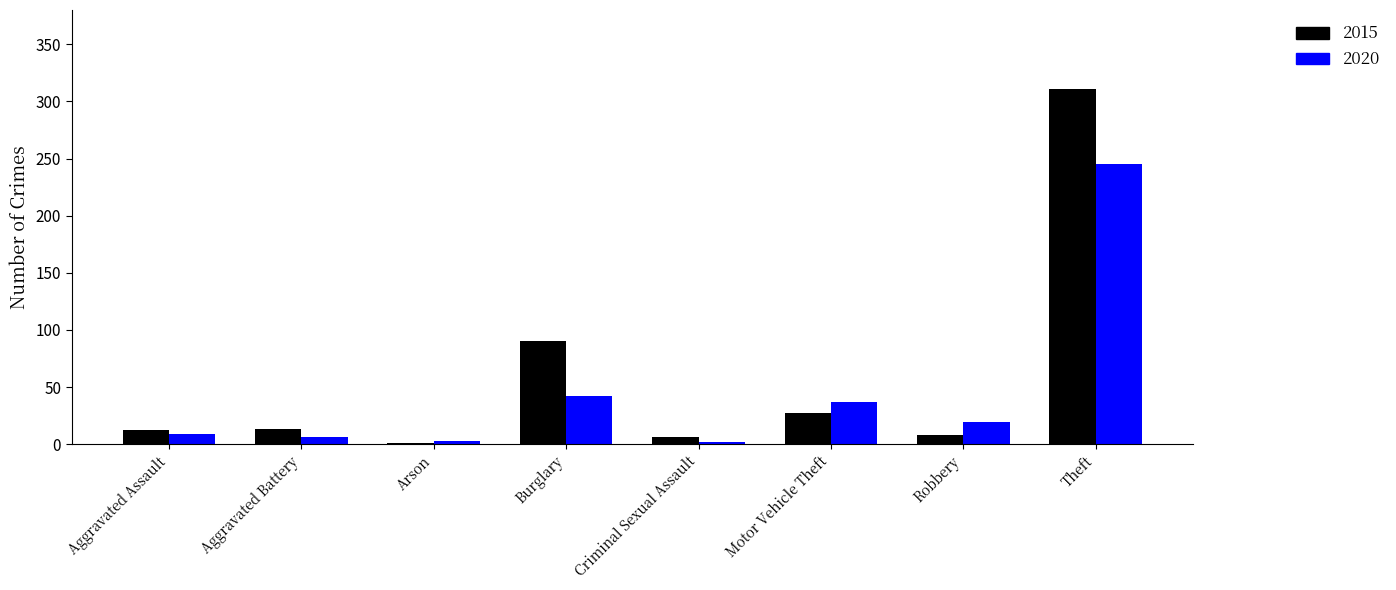

True or false: 2020 has a value of 42 at Burglary.

True